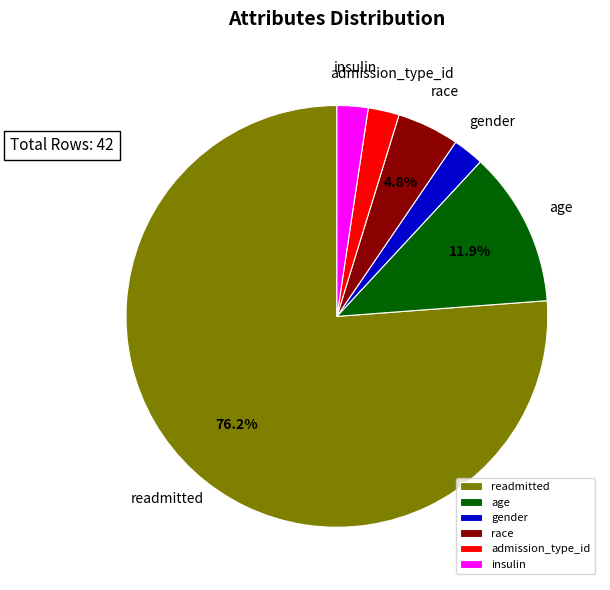

Which slice is the largest?

readmitted